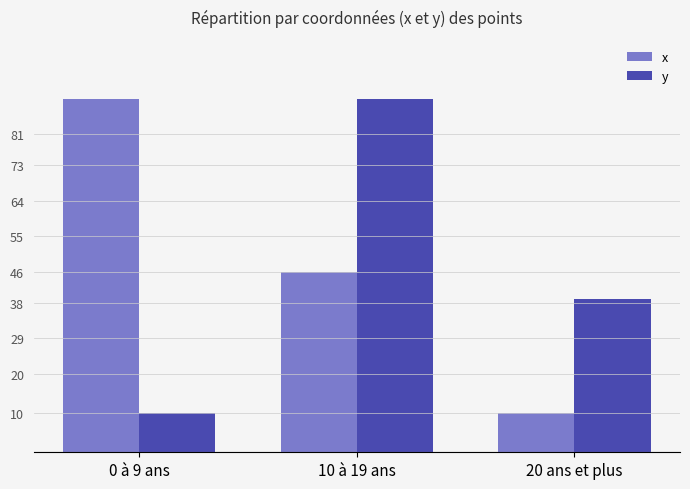

What is the total value across all series at 10 à 19 ans?

136